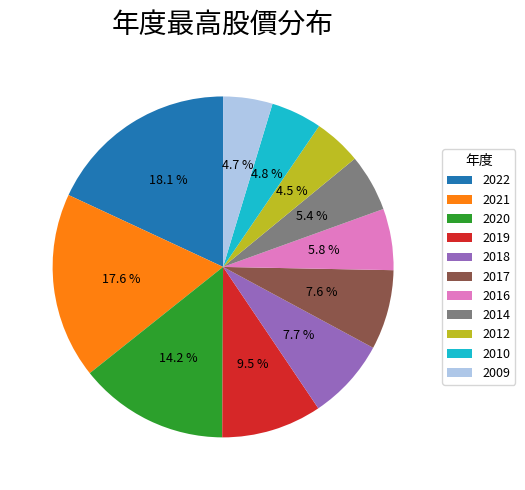

Does 2021 account for over 50% of the chart?

No